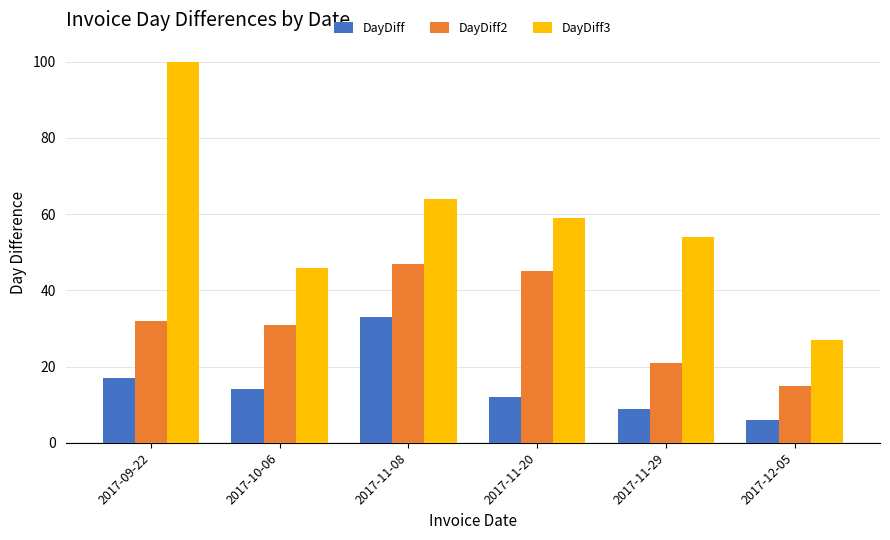

What is the value of the DayDiff2 bar at the 5th from the left?

21